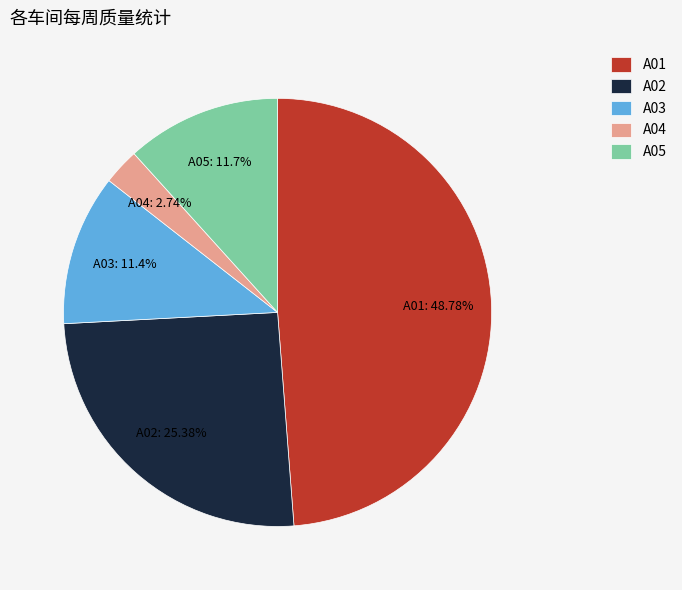

What is the smallest slice in the pie chart?

A04